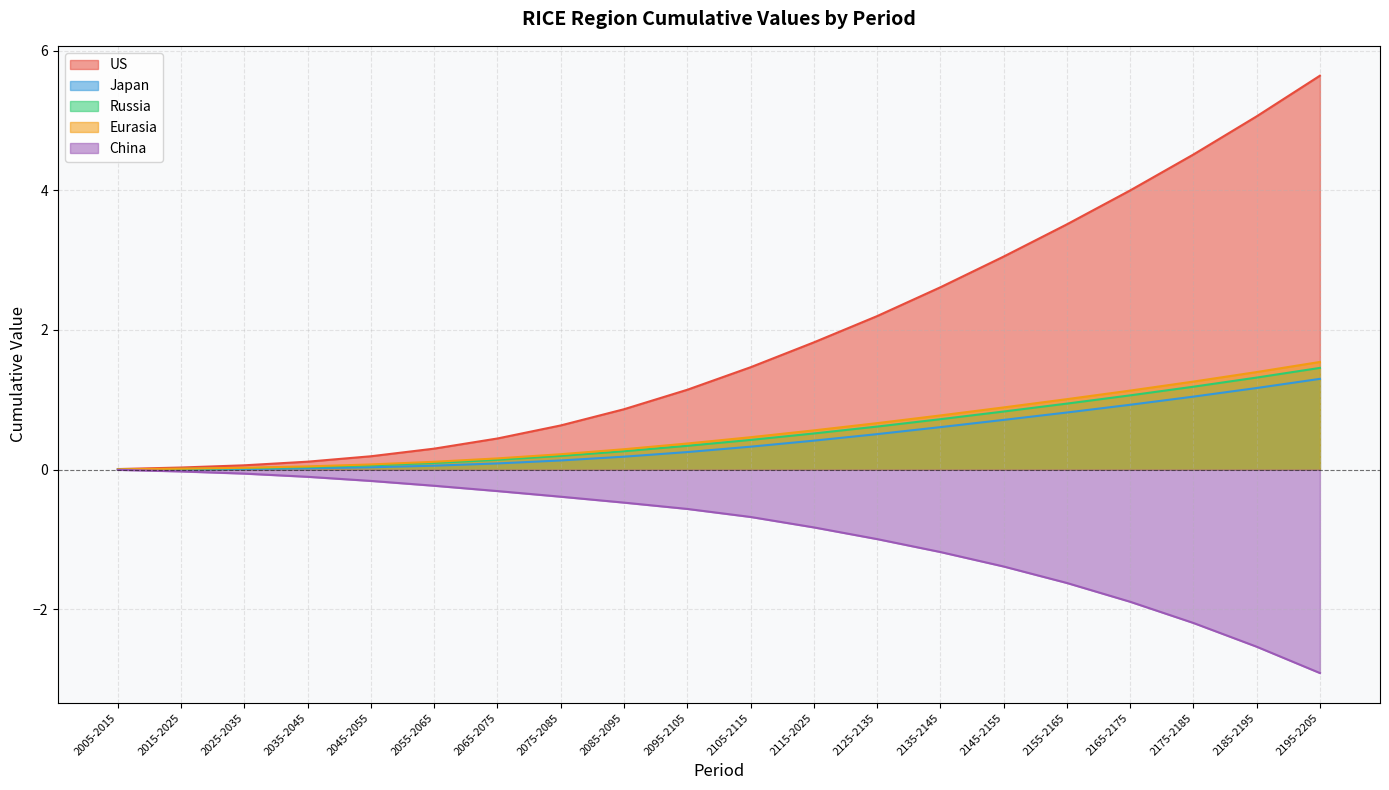

What are all the series names shown in the legend?

US, Japan, Russia, Eurasia, China